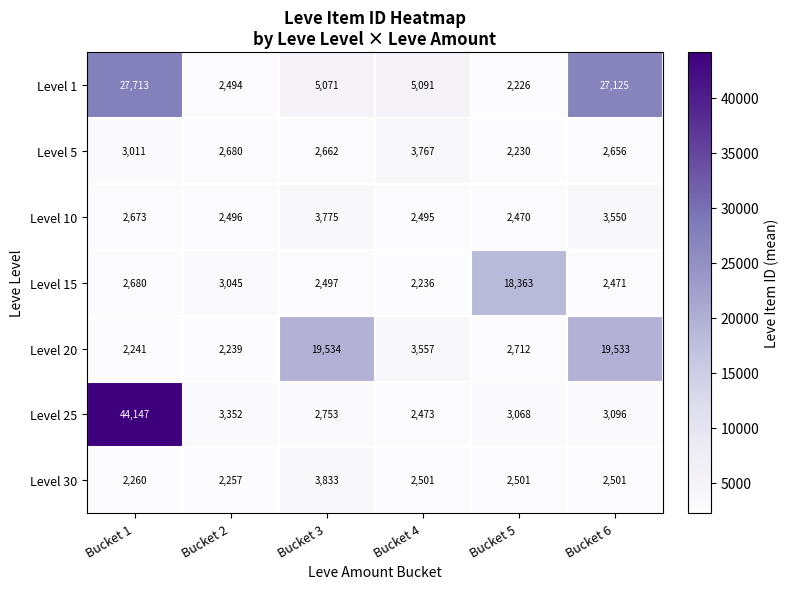

True or false: Level 15 has a value of 18363 at Bucket 5.

True